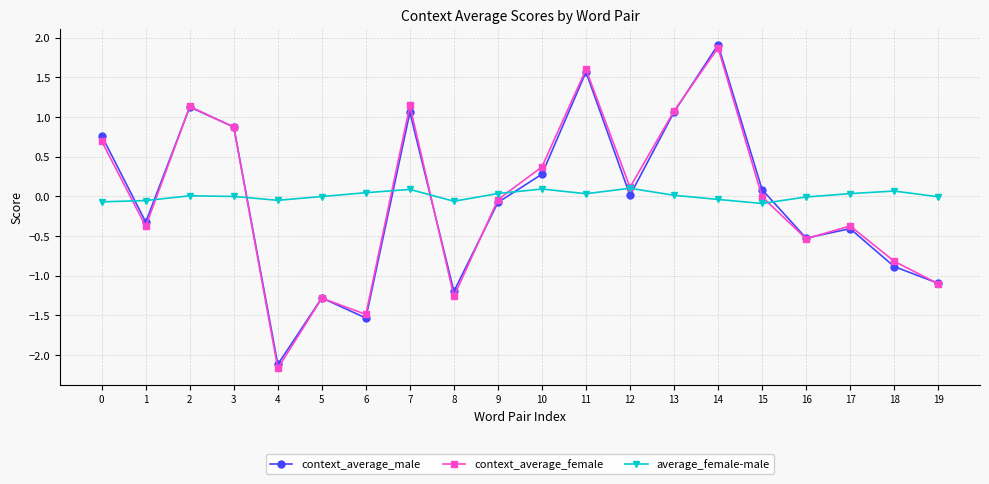

At which category is the sum across all series the highest?

14